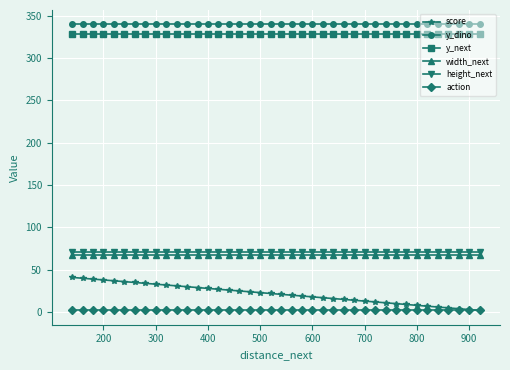

What is the minimum value for y_next?

329